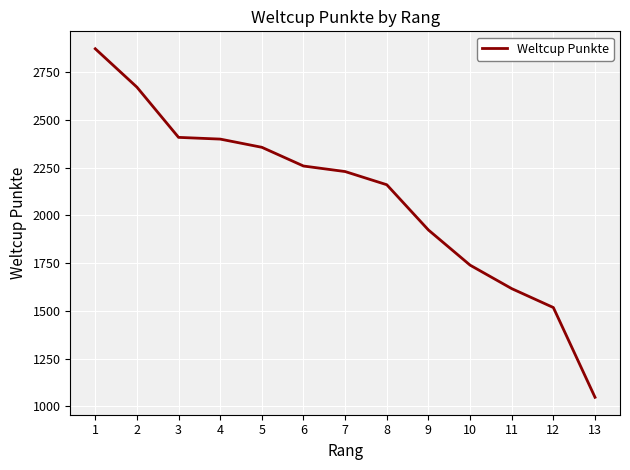

What is the greatest value displayed?

2872